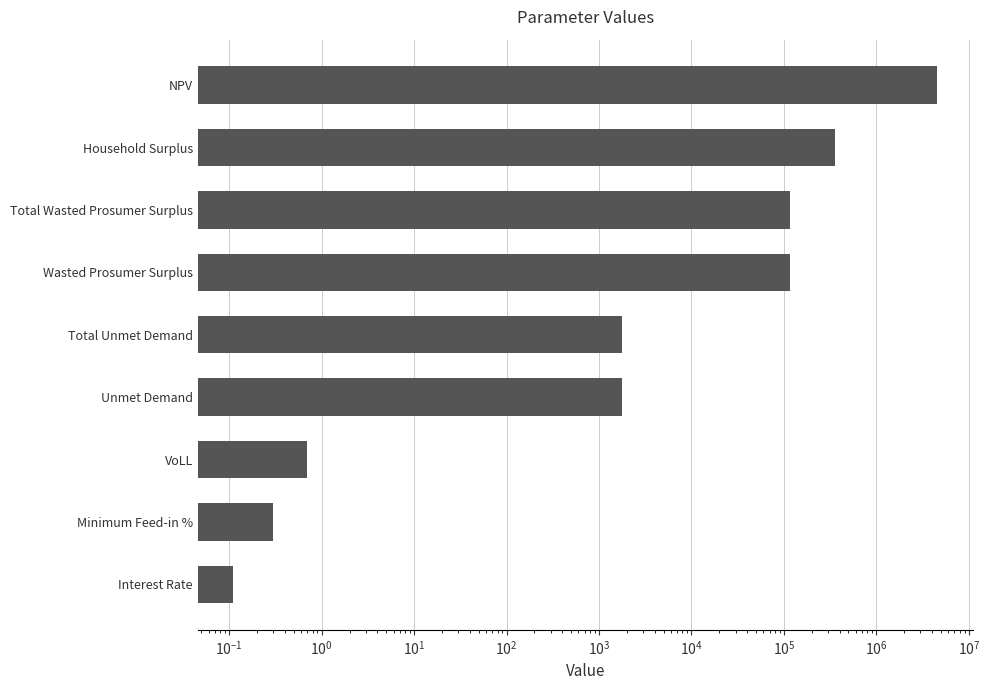

Reading left to right, transcribe all the data shown in this chart.

0.1	0.3	0.7	1768.8	1768.8	117534.5	117534.5	354646.8	4578546.2